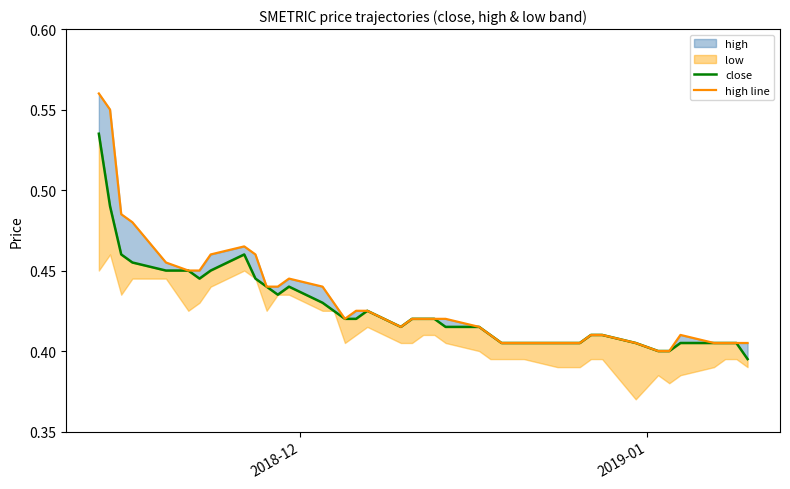

Reading left to right, transcribe all the data shown in this chart.

close: 0.5	0.5	0.5	0.5	0.5	0.5	0.4	0.5	0.5	0.4	0.4	0.4	0.4	0.4	0.4	0.4	0.4	0.4	0.4	0.4	0.4	0.4	0.4	0.4	0.4	0.4	0.4	0.4	0.4	0.4	0.4	0.4	0.4	0.4	0.4	0.4	0.4	0.4	0.4	0.4
high line: 0.6	0.6	0.5	0.5	0.5	0.5	0.5	0.5	0.5	0.5	0.4	0.4	0.4	0.4	0.4	0.4	0.4	0.4	0.4	0.4	0.4	0.4	0.4	0.4	0.4	0.4	0.4	0.4	0.4	0.4	0.4	0.4	0.4	0.4	0.4	0.4	0.4	0.4	0.4	0.4